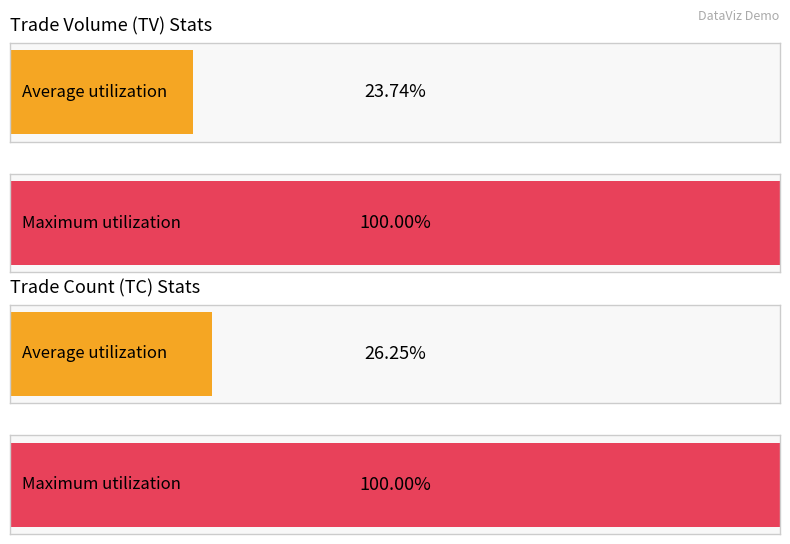

What are all the series names shown in the legend?

TV, TC